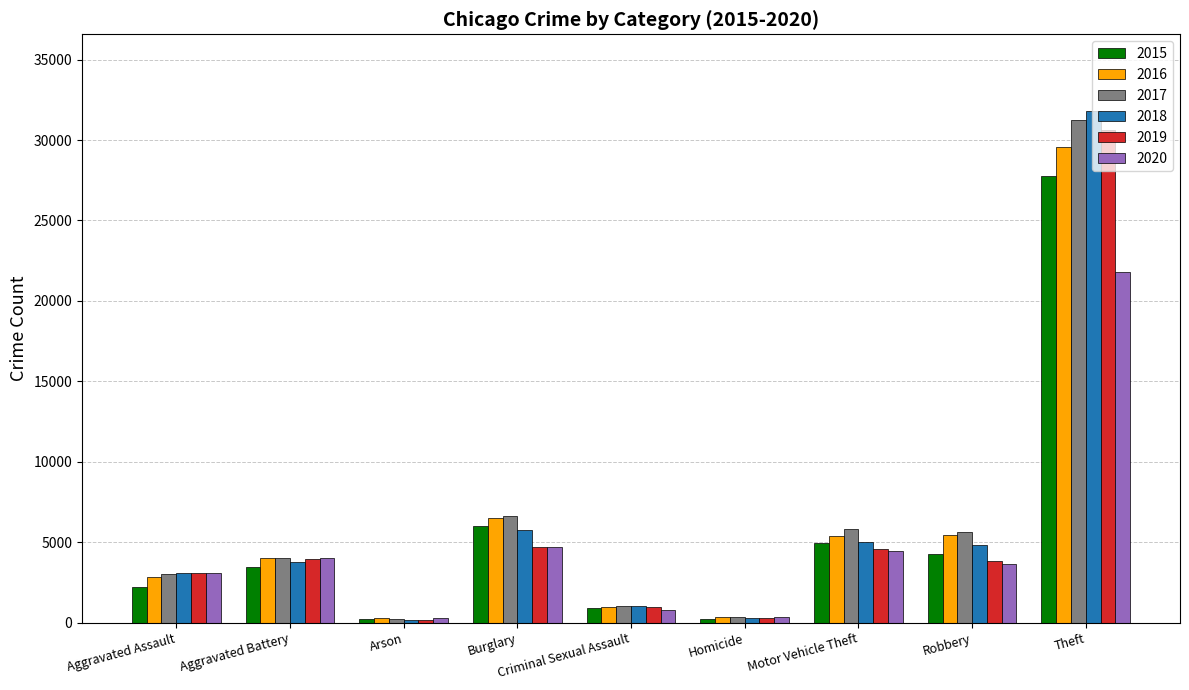

How many categories are shown in the chart?

9